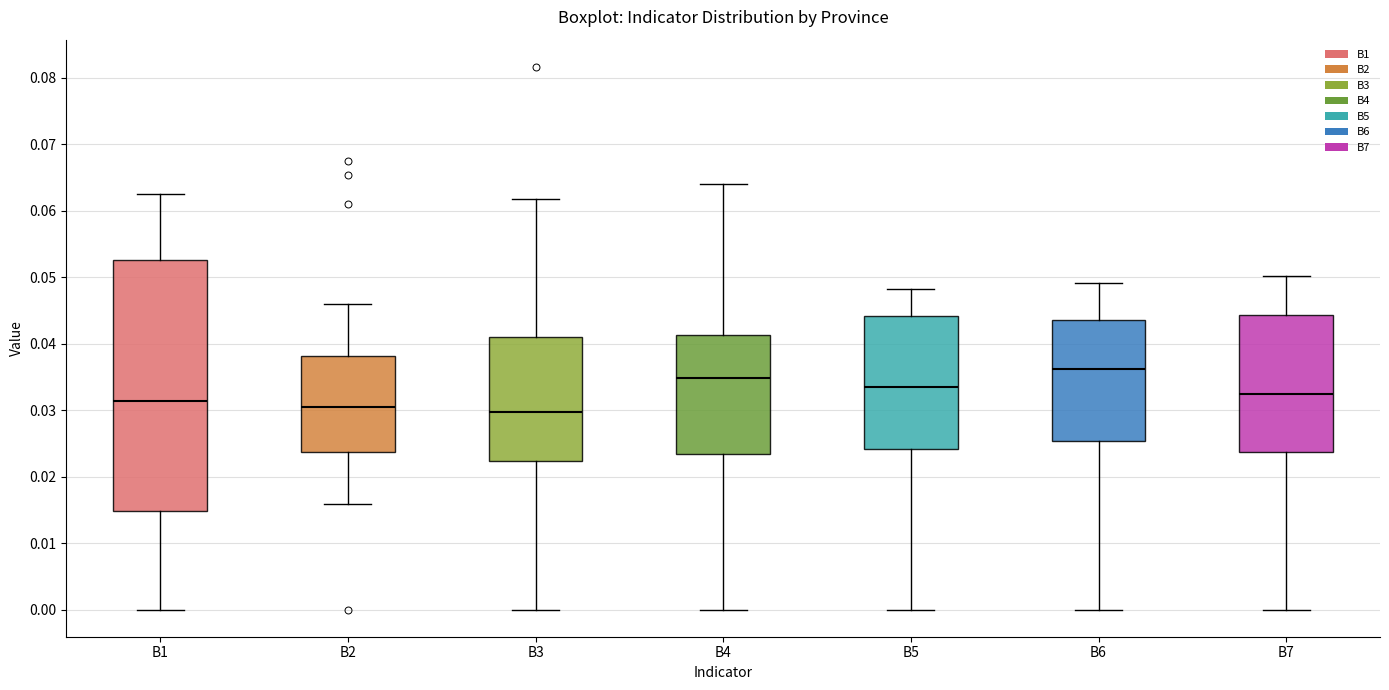

Which box's median line is the highest?

B6